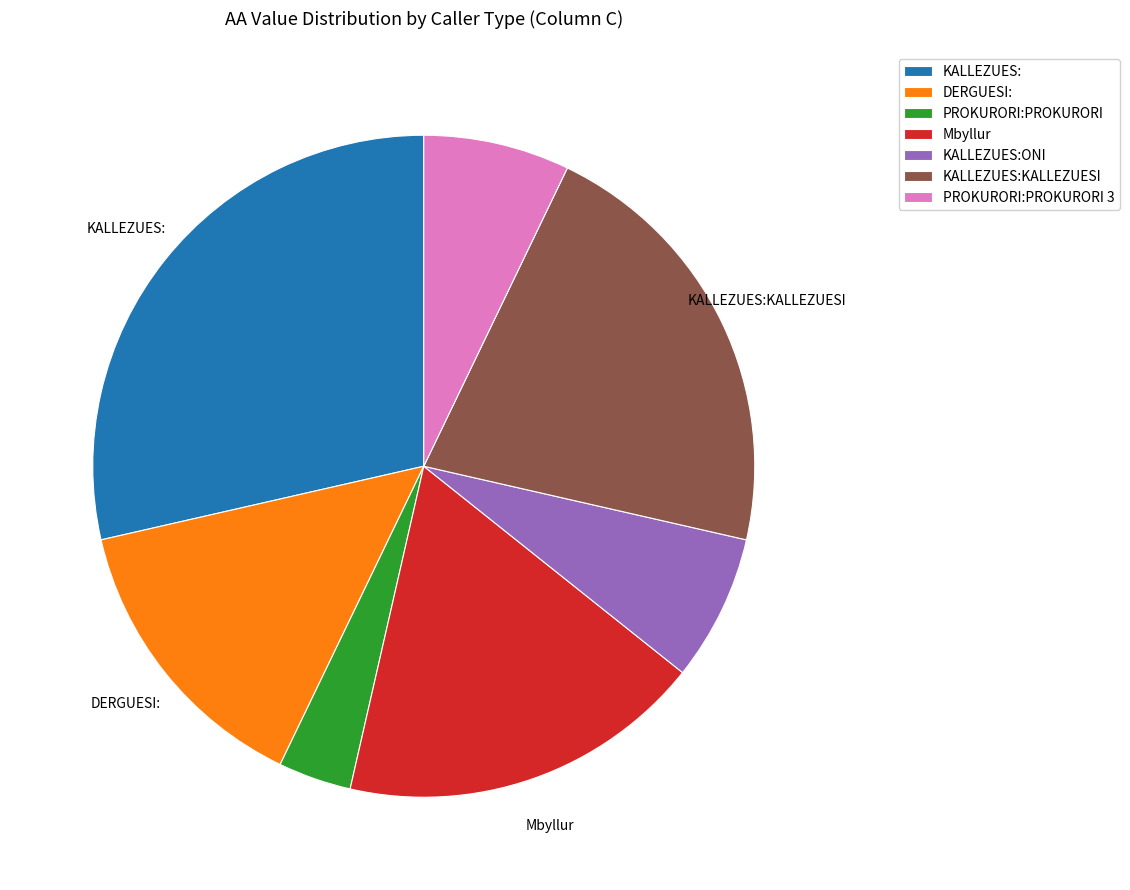

Approximately how many times larger is the value at KALLEZUES:ONI compared to Mbyllur?

0.4